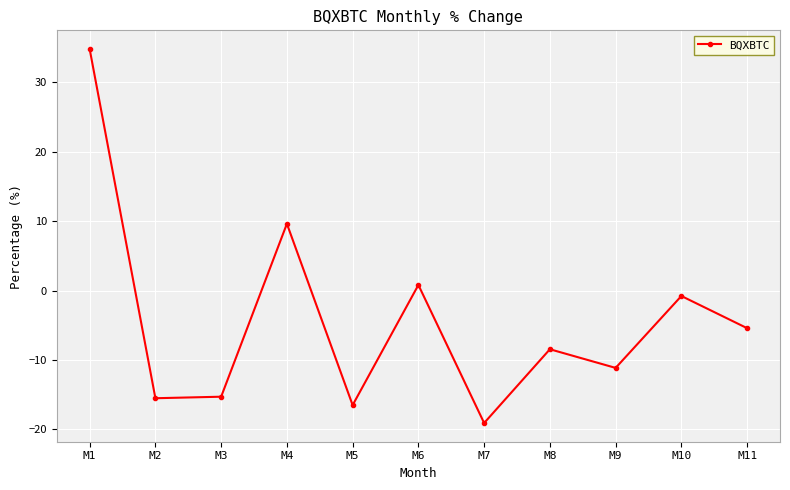

At which label does the data first exceed -8?

M1